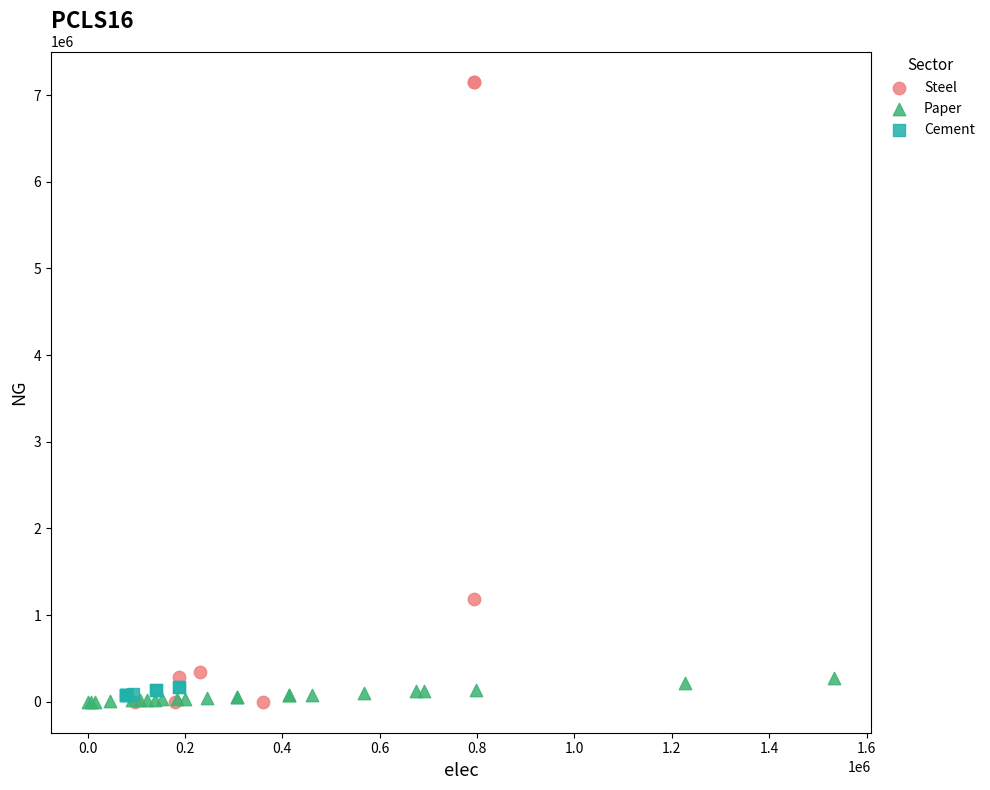

Which series has the largest Y range (max minus min)?

Steel